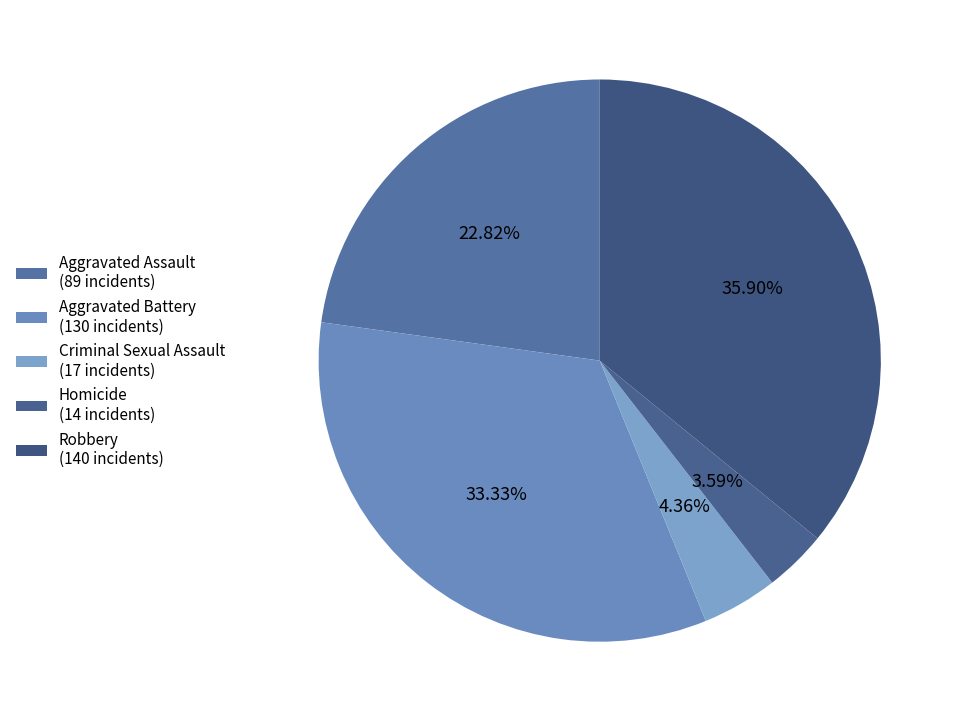

To the nearest percent, what is the combined percentage of Homicide and Aggravated Assault?

26%